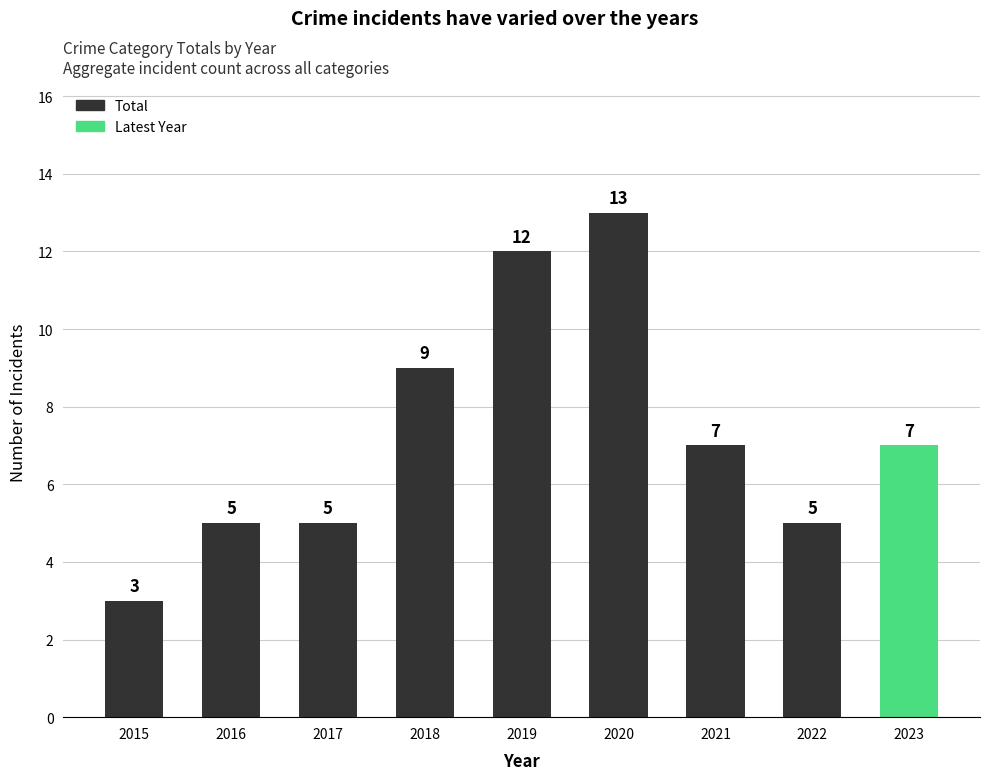

How many categories are shown in the chart?

9